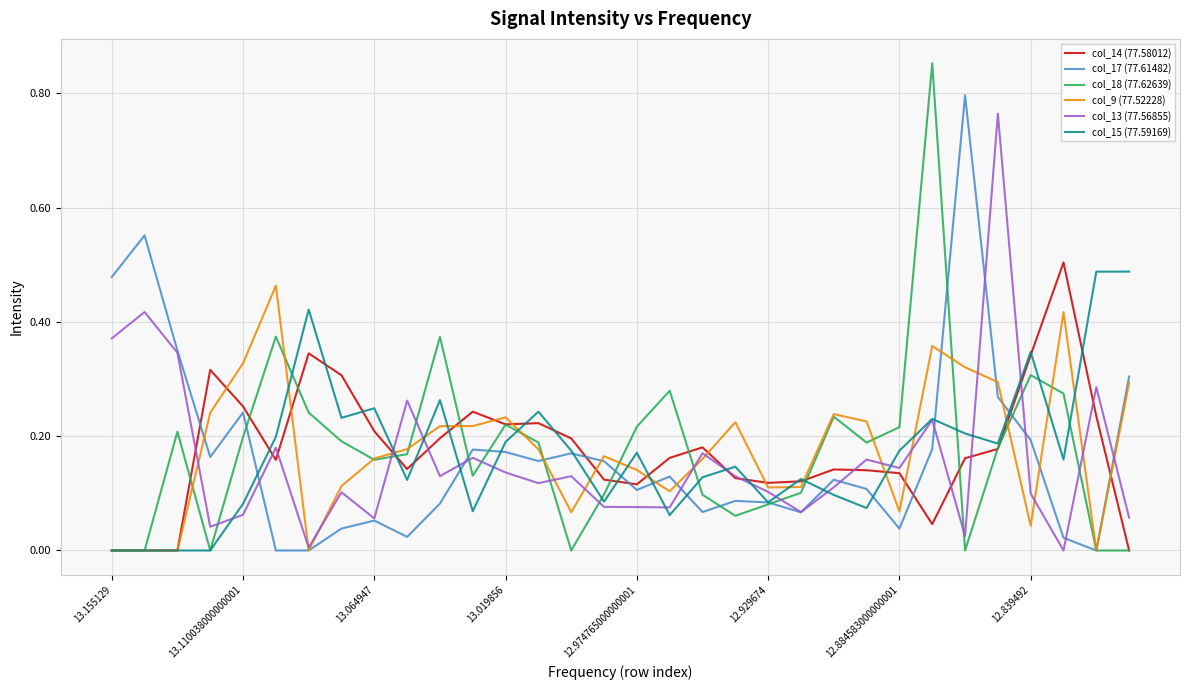

In col_17 (77.61482), how many points are higher than both neighbors (excluding endpoints)?

9